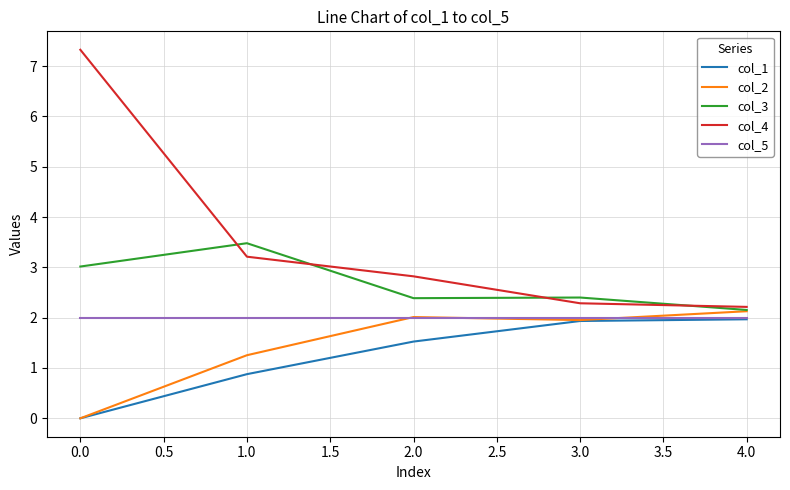

True or false: col_4 and col_1 intersect in this chart.

False